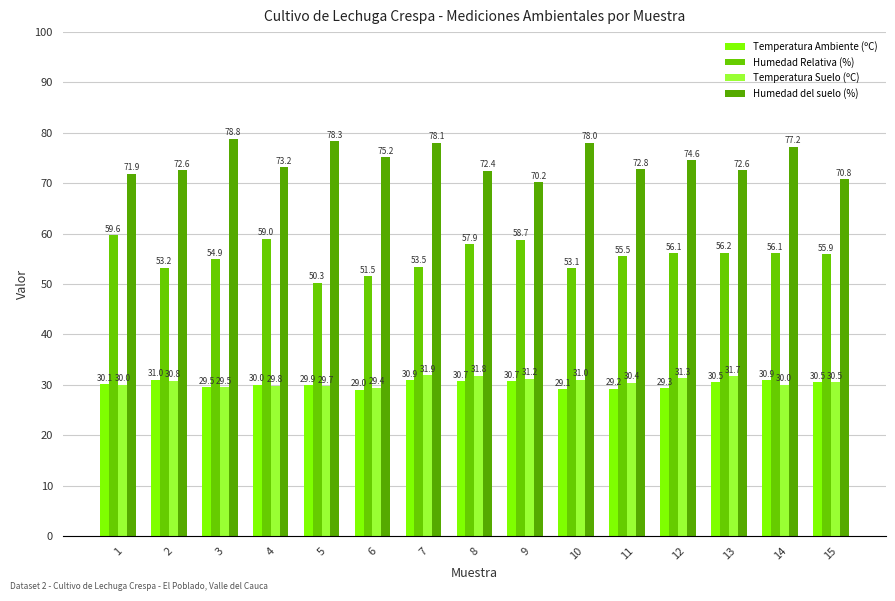

Where does the Humedad Relativa (%) series first go above 55?

1